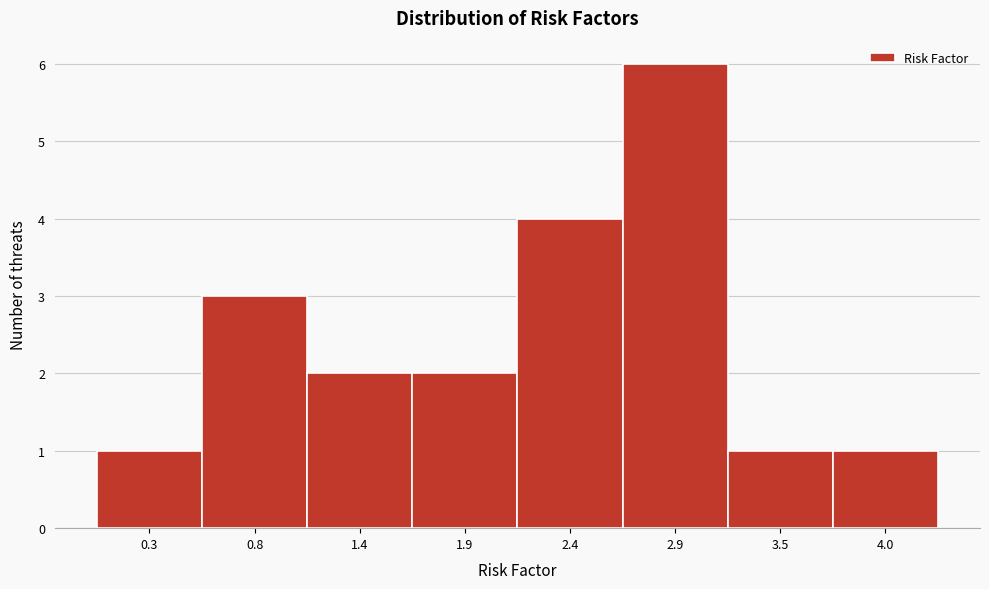

Reading left to right, transcribe all the data shown in this chart.

0.3=1	0.8=3	1.4=2	1.9=2	2.4=4	2.9=6	3.5=1	4.0=1